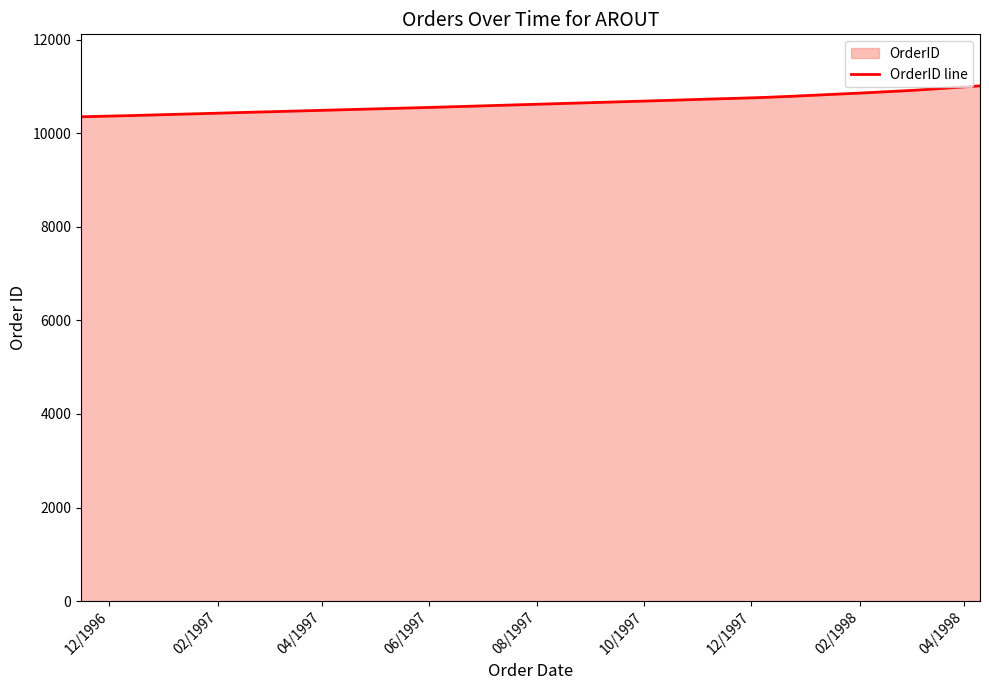

What is the minimum value shown in the chart?

10355